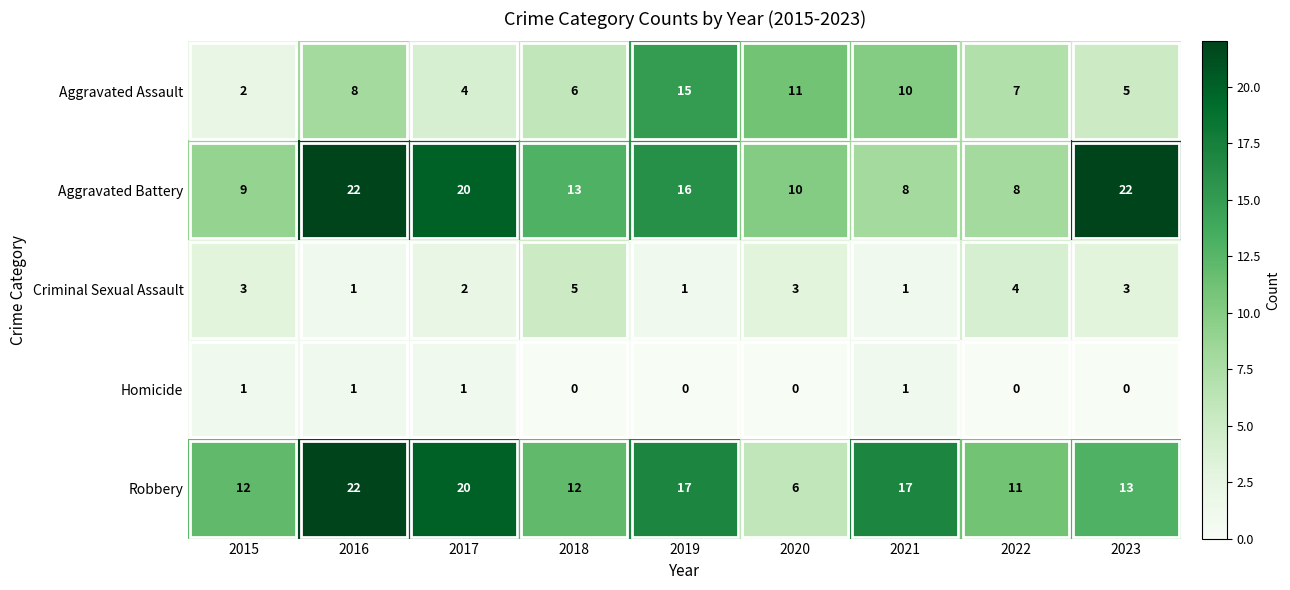

What is the spread (max minus min) of values at 2023?

22